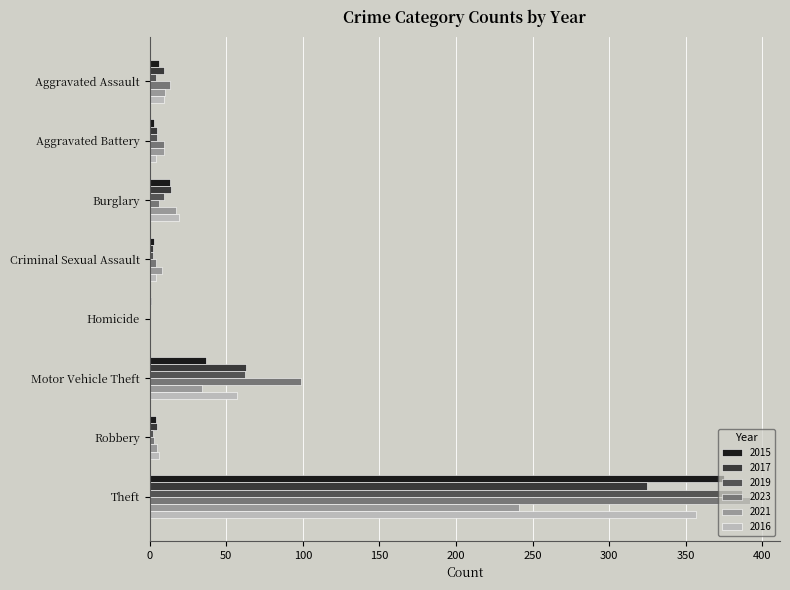

What is the approximate value of 2023 at Theft, to the nearest 50?

400